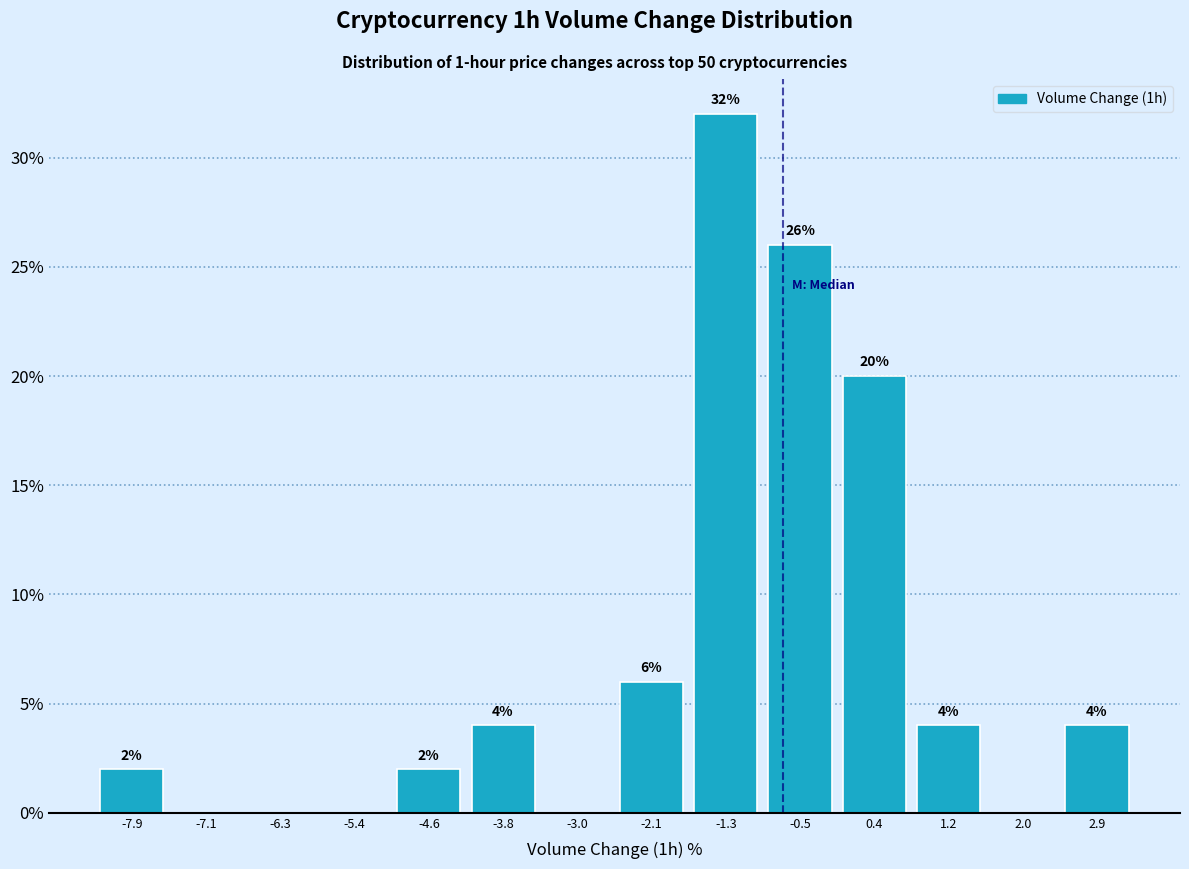

Which range on the x-axis has the tallest bar?

-1.71 to -0.88